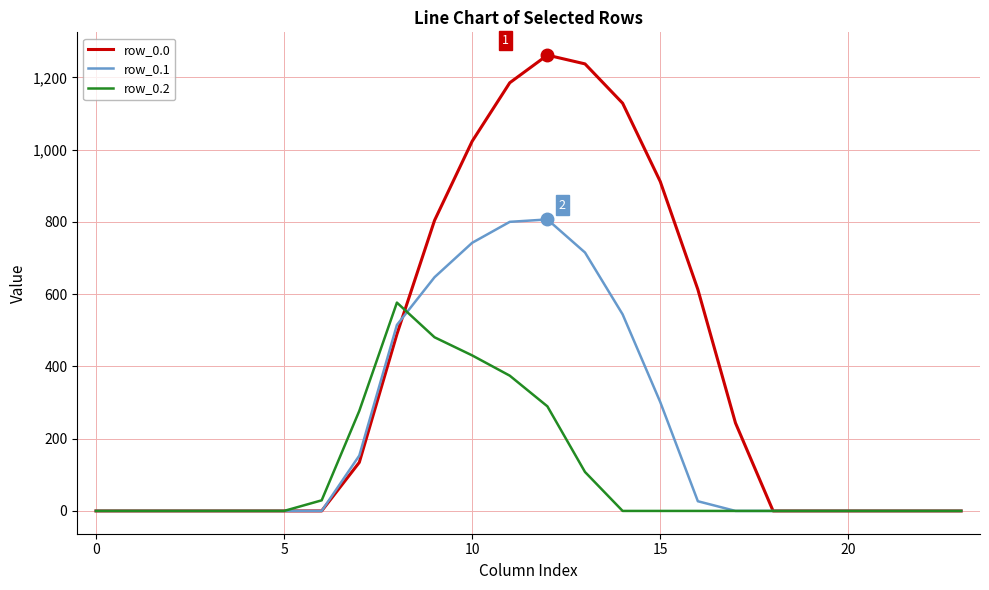

What is the highest value of the row_0.2 series?

576.6